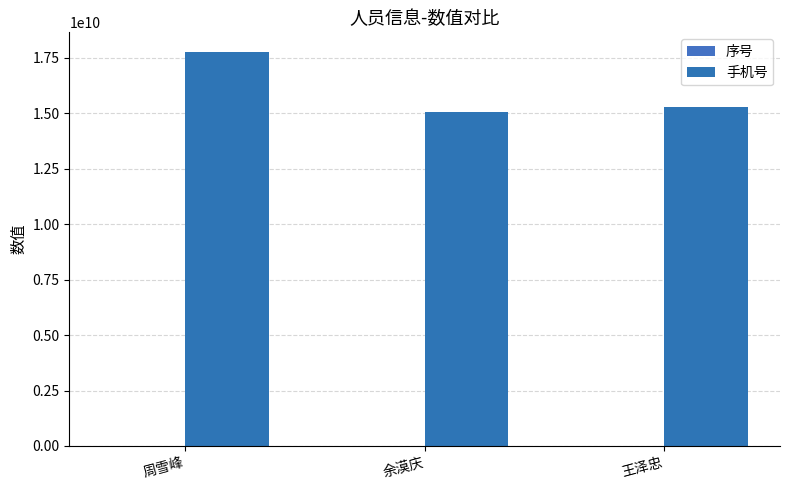

What is the difference between the maximum and minimum values in the 序号 series?

2